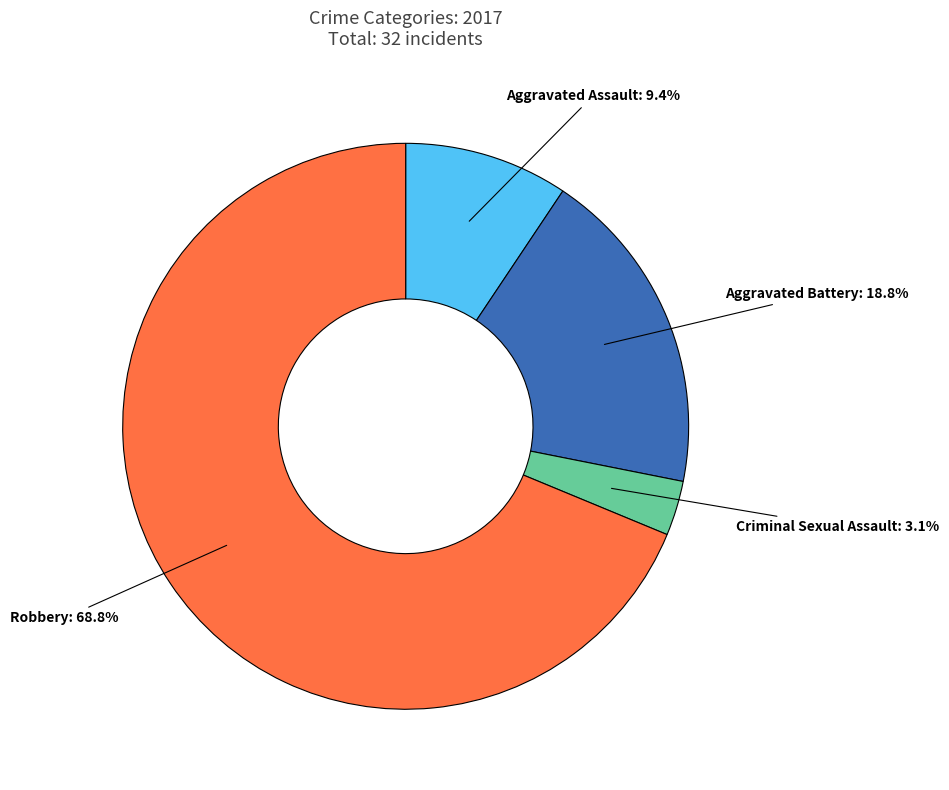

Which slice is the smallest?

Criminal Sexual Assault